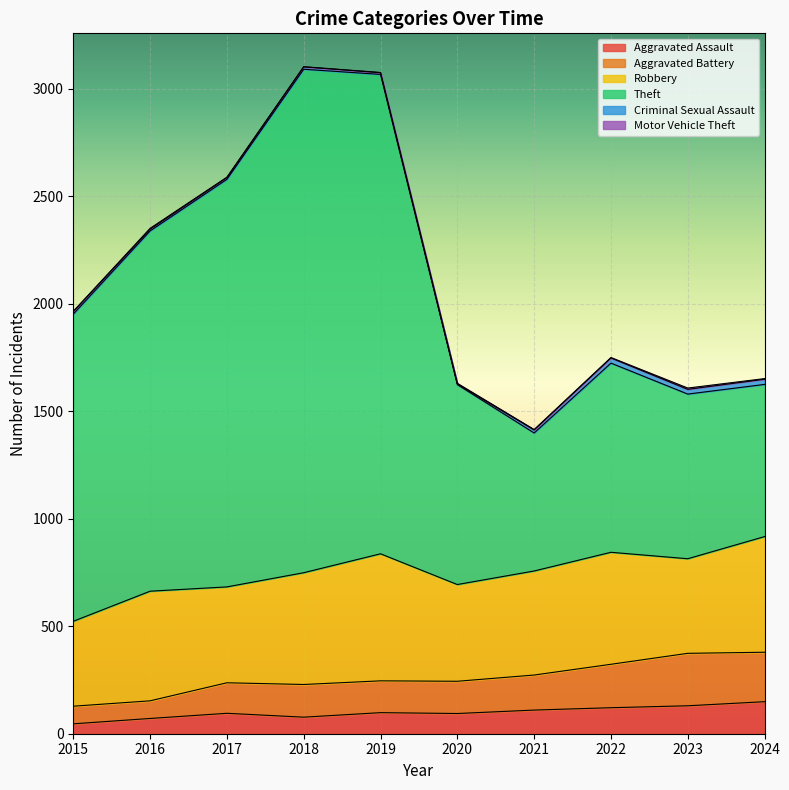

True or false: Aggravated Assault and Aggravated Battery intersect in this chart.

False